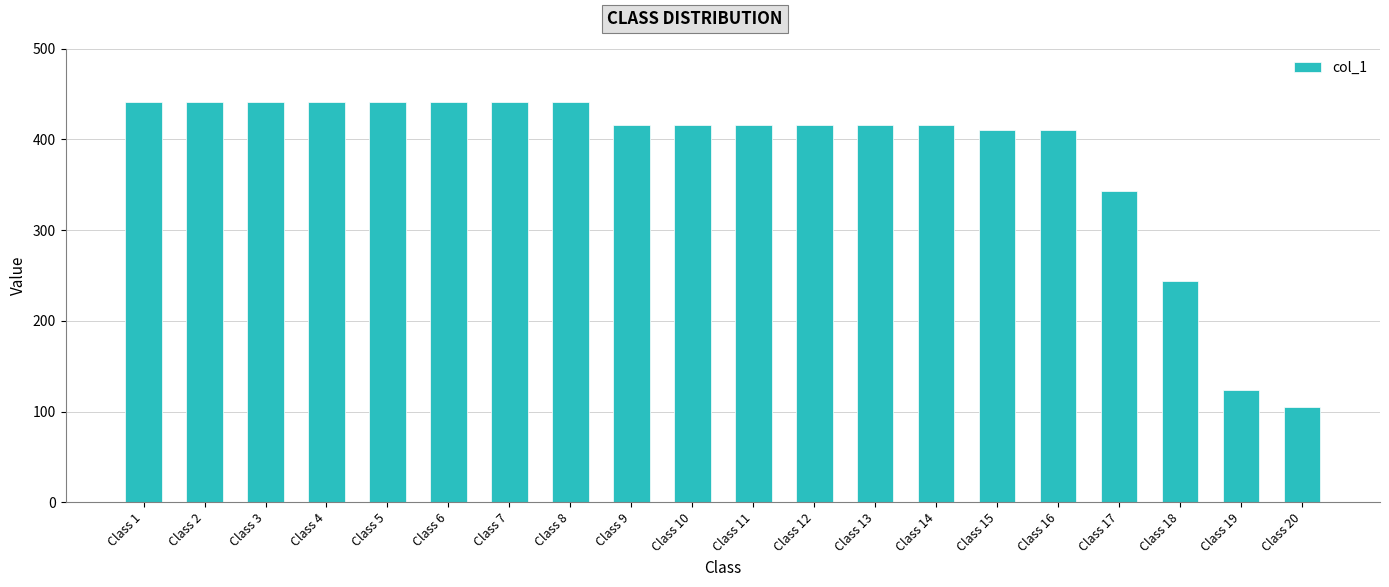

The value at Class 13 is 200. True or false?

False